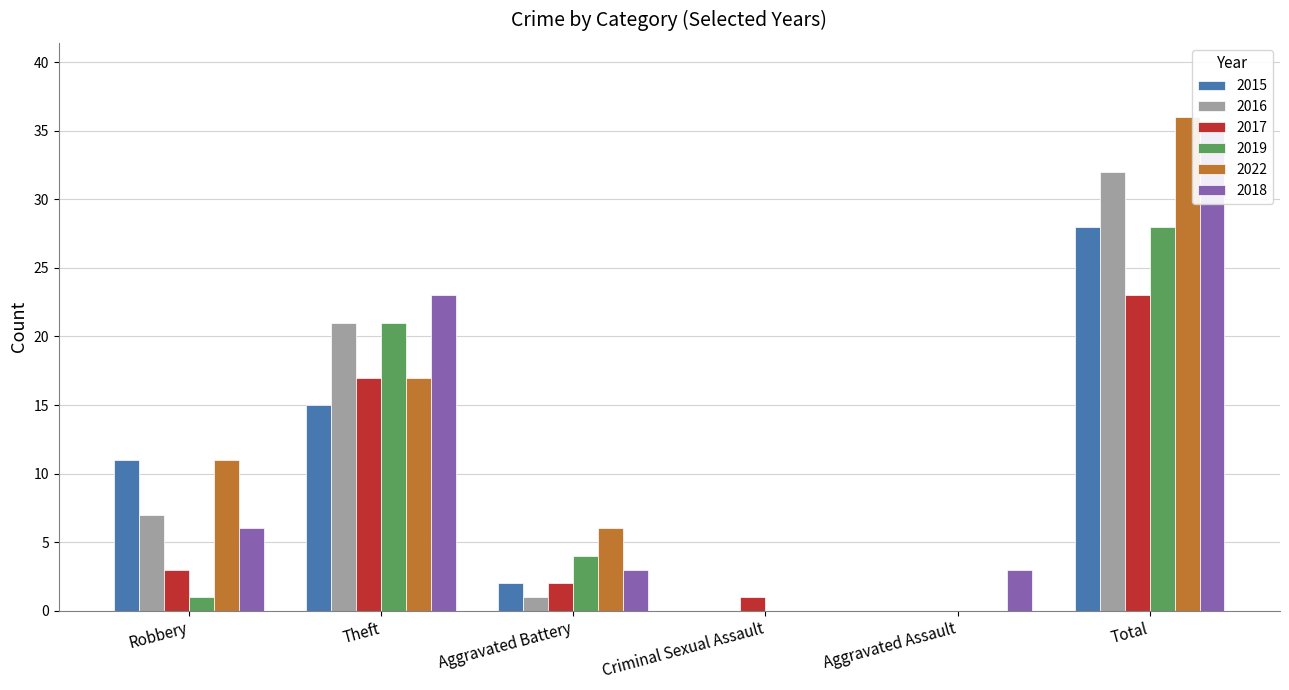

Which series changed the most between Robbery and Total?

2018